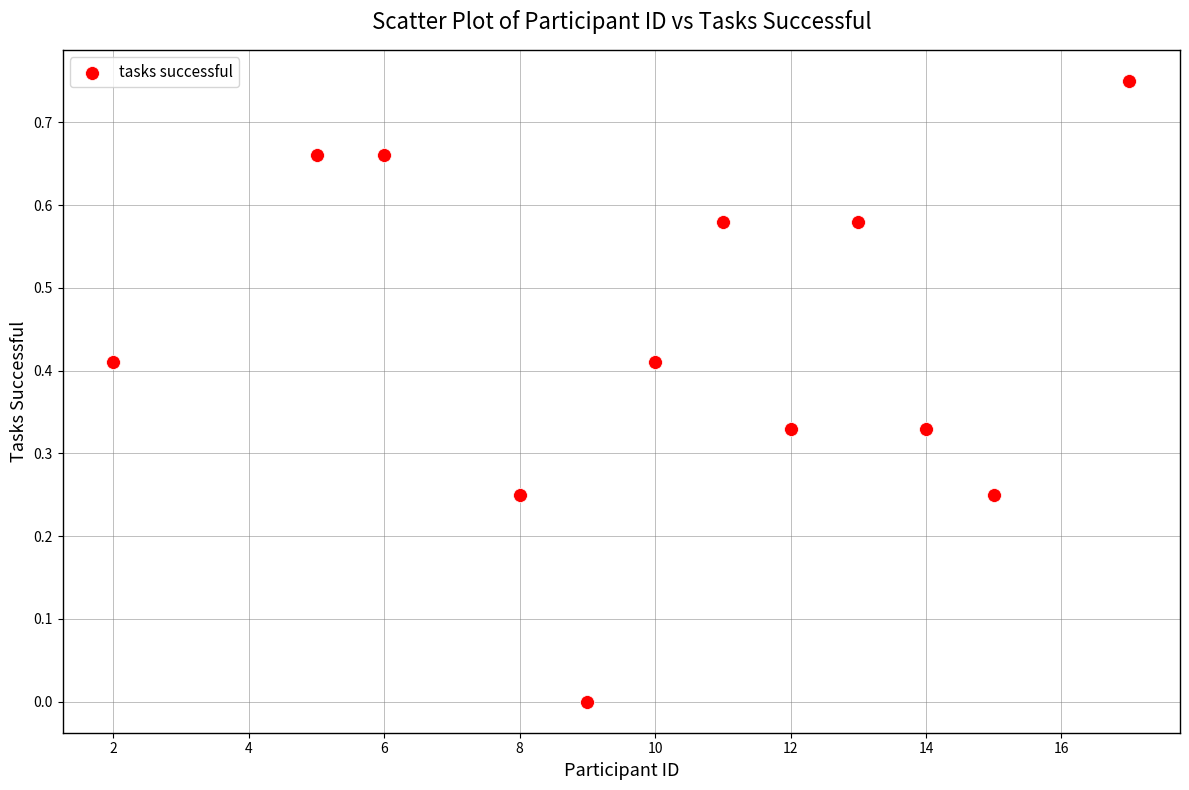

What is the range of X values (max minus min)?

15.0